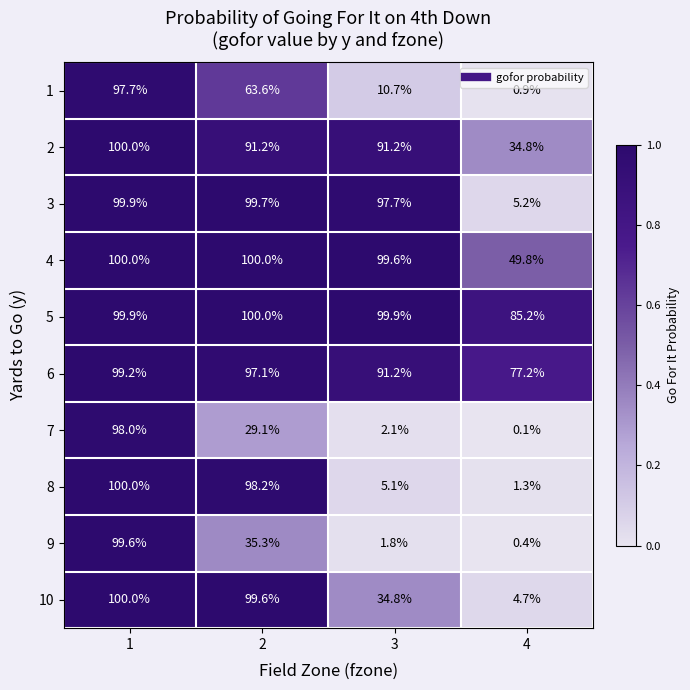

Rank the categories by 3 value from highest to lowest.

1, 2, 3, 4